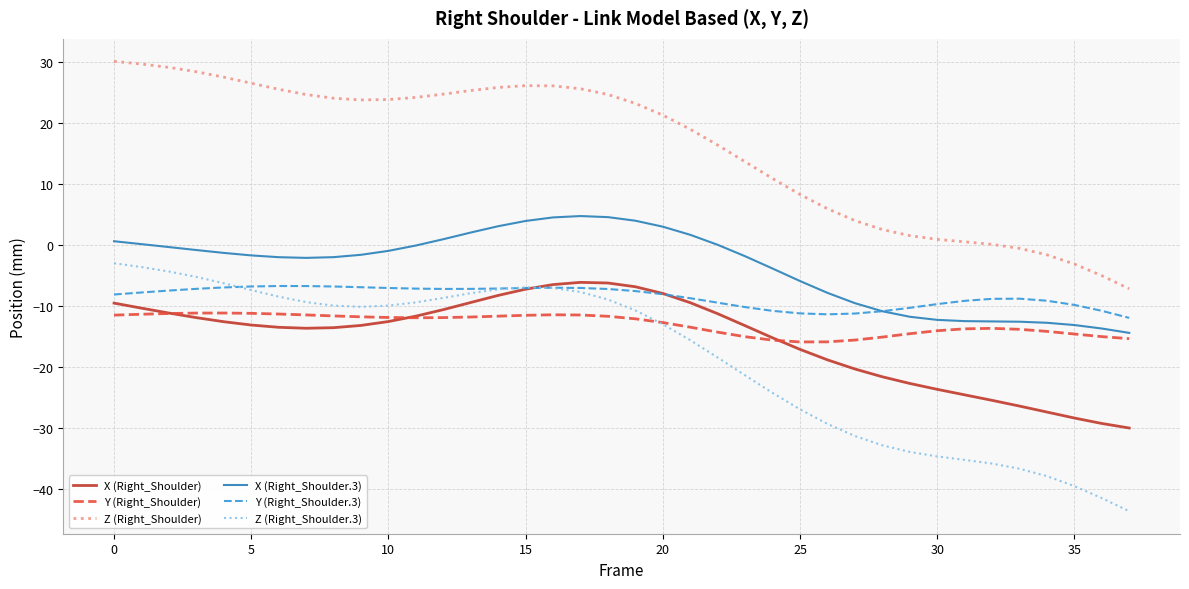

What is the lowest value of the Y (Right_Shoulder.3) series?

-11.9